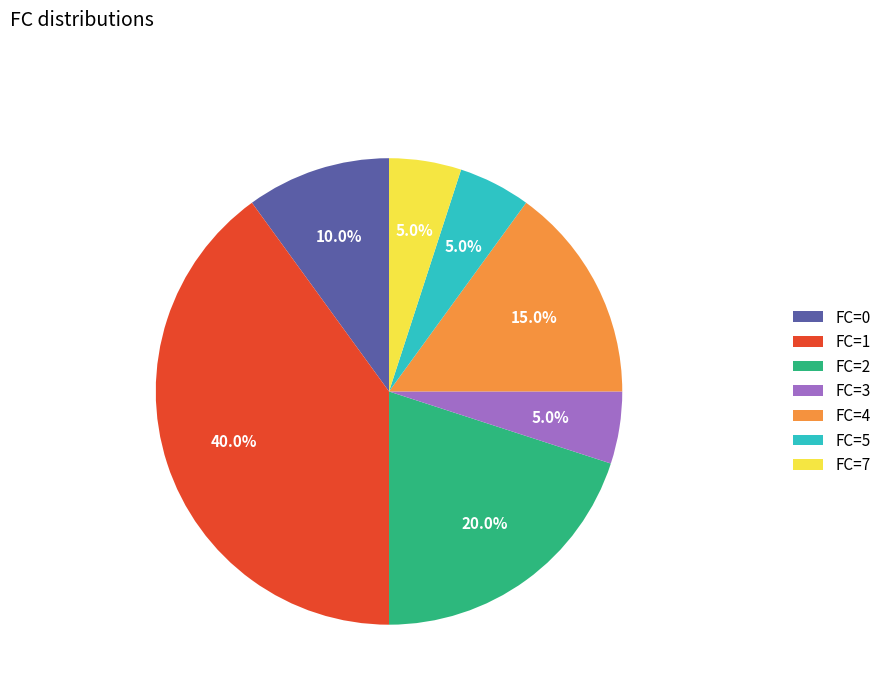

What is the largest slice in the pie chart?

FC=1